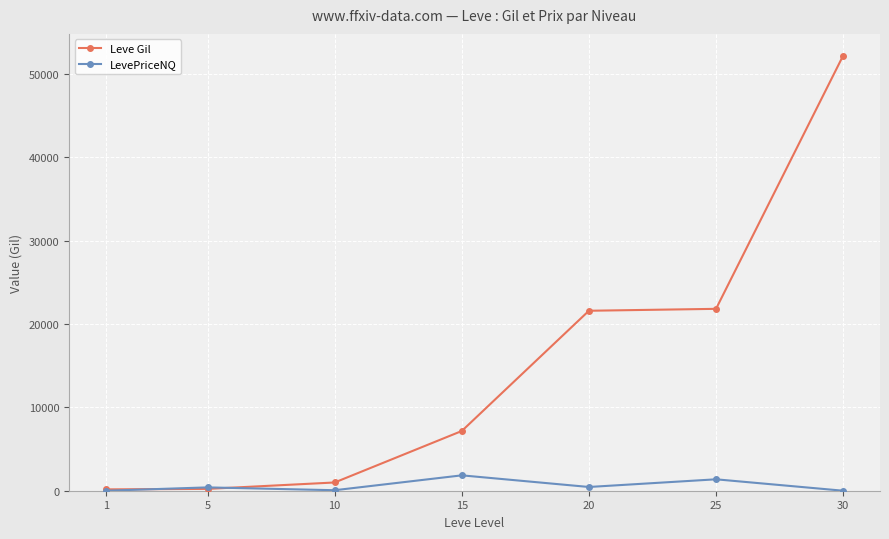

What is the greatest value displayed?

52220.0